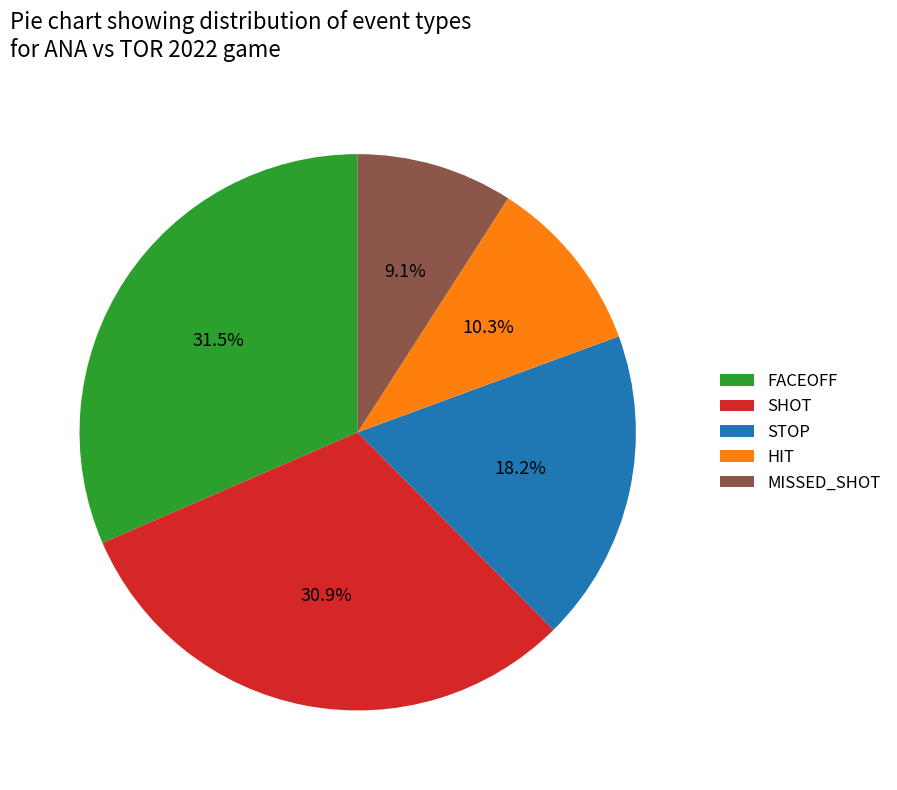

What percentage do MISSED_SHOT and HIT together represent?

19.4%